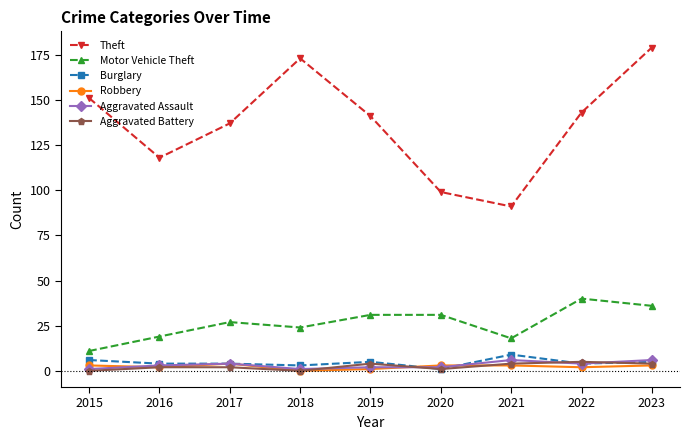

At how many categories does at least one series exceed 47?

9